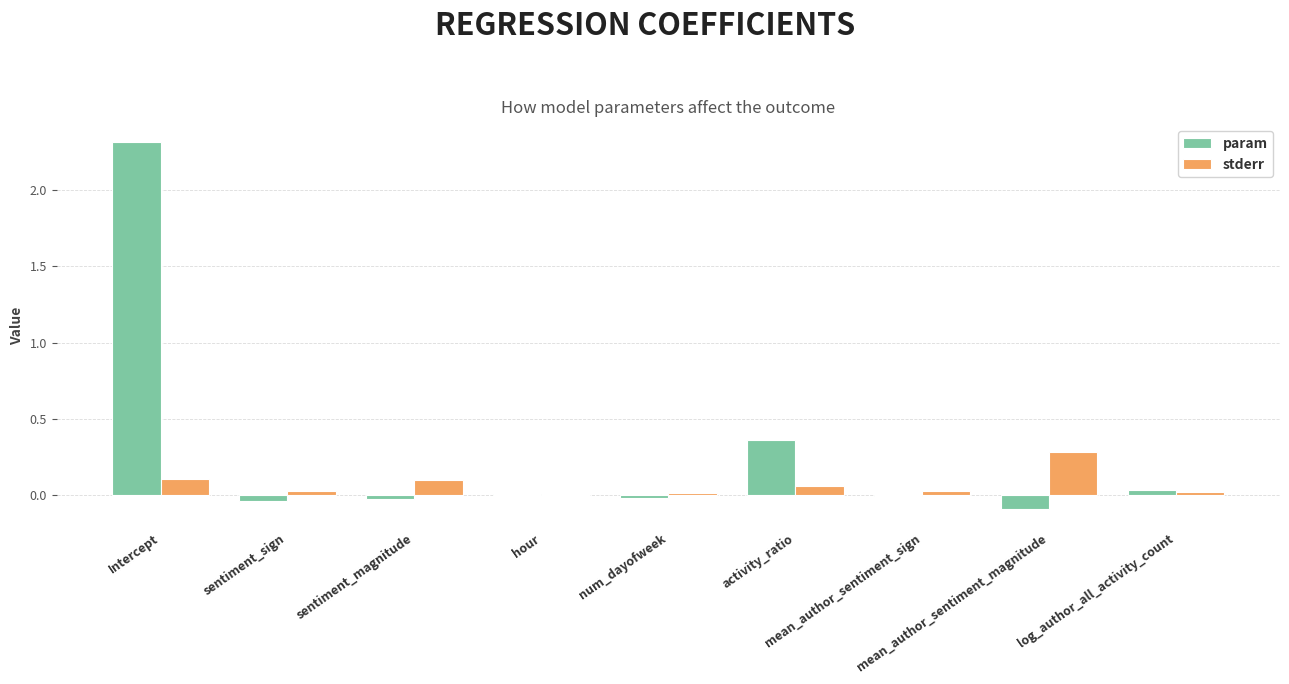

Which series has the largest total across all categories?

param